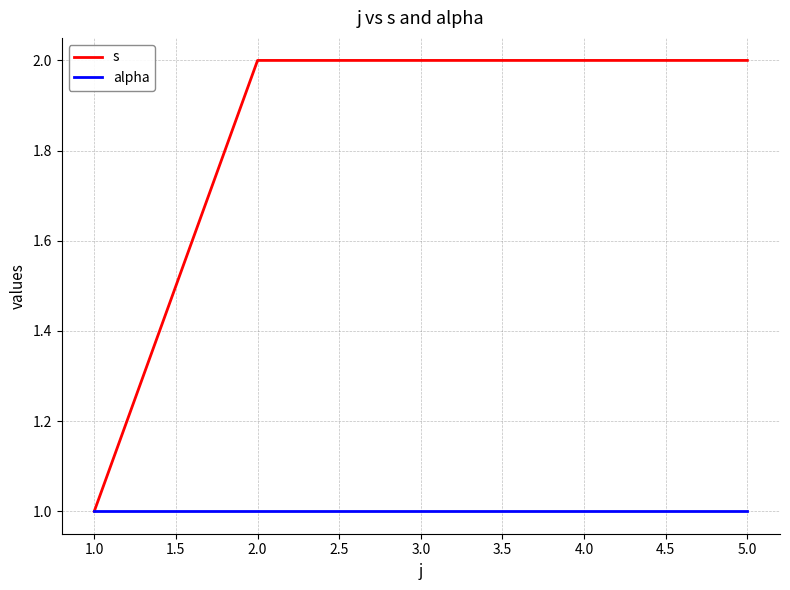

Which series has the widest spread of values?

s